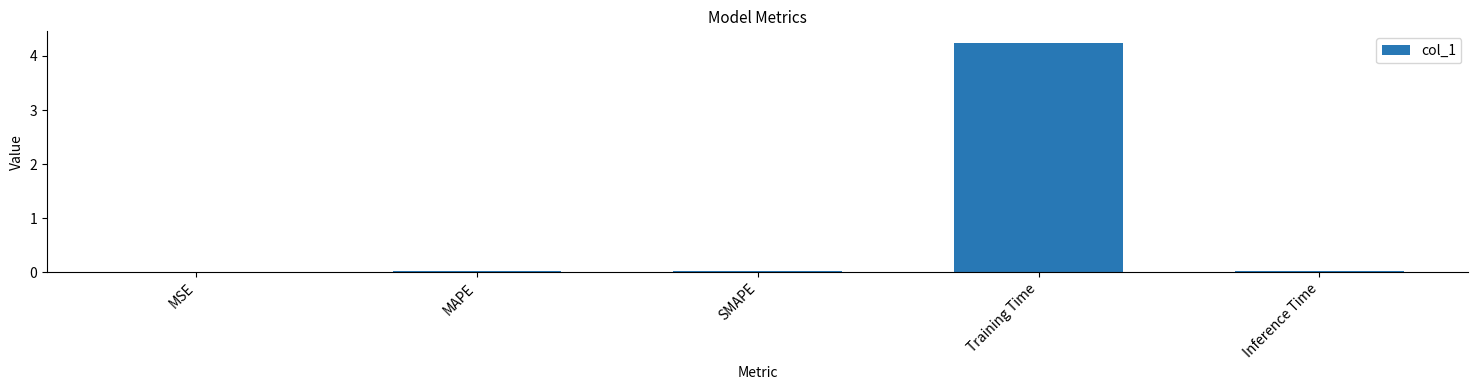

Between Training Time and MSE, which is larger?

Training Time